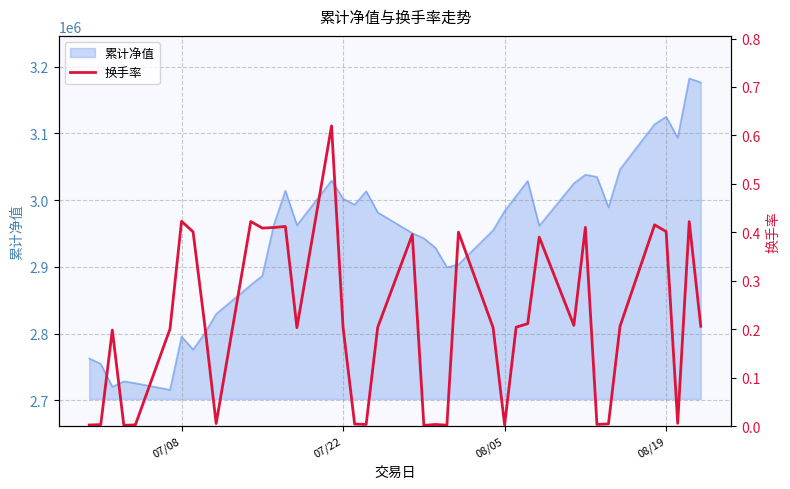

How many interior local valleys (lower than both neighbors) does the data have?

11